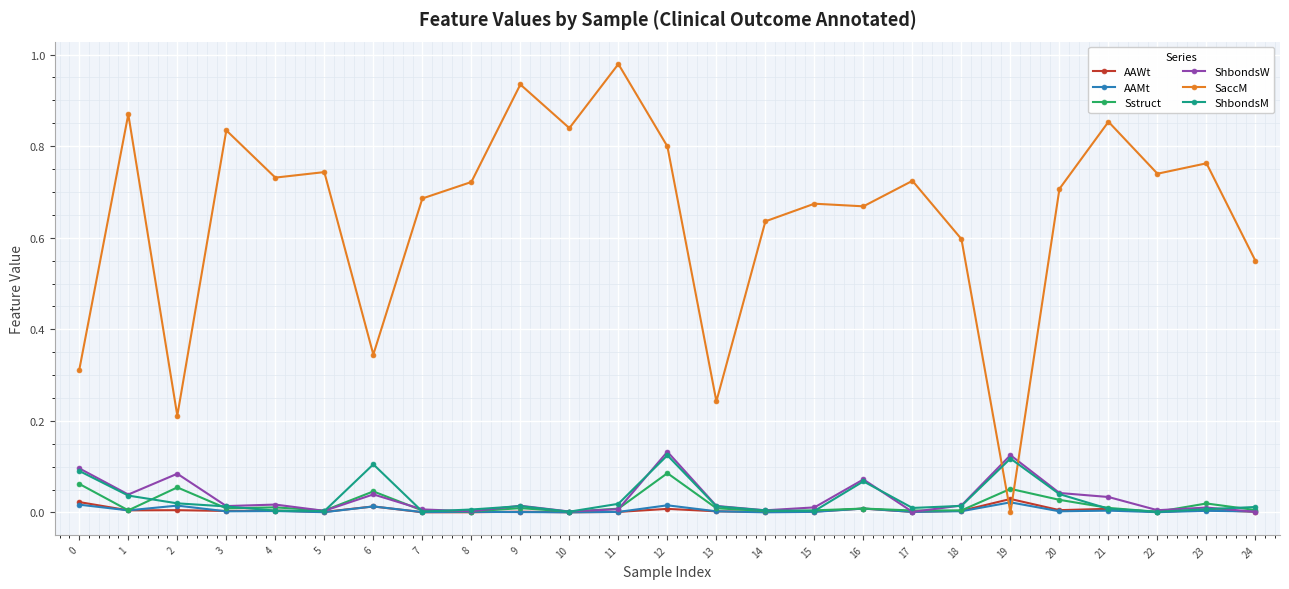

True or false: ShbondsM has a value of 0.0 at 14.

True